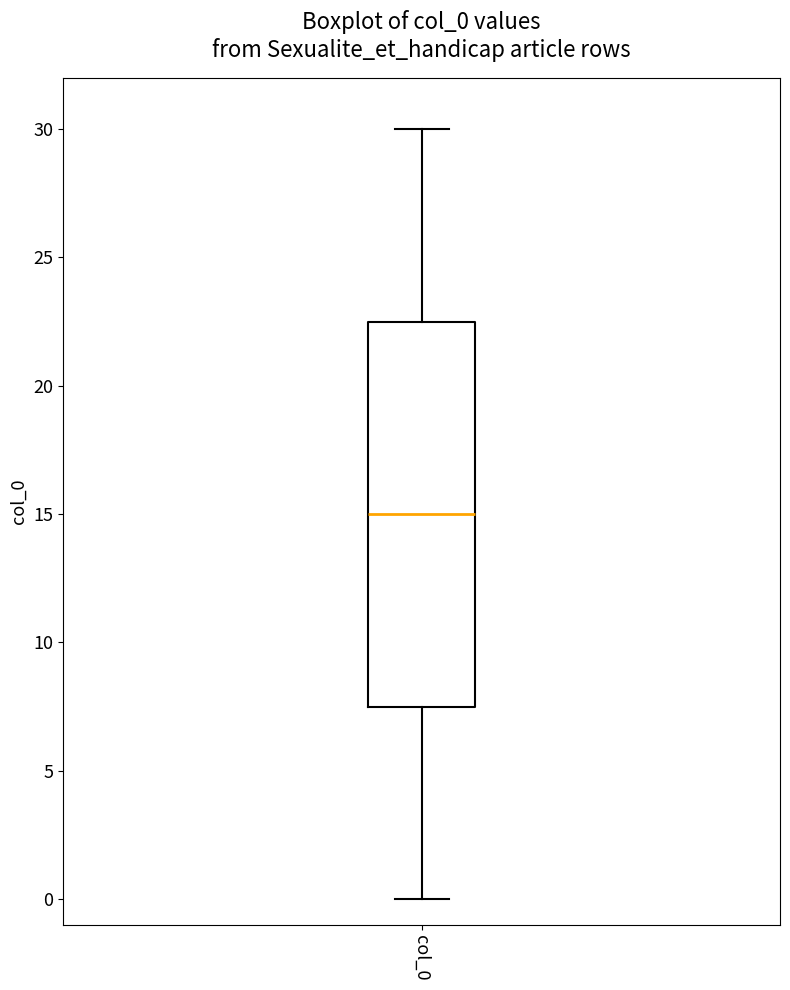

Read this box plot against the y-axis: the position of the median line, the range covered by the box, and the ends of both whiskers. The values are not printed on the chart, so give them approximately, as read against the axis.

median 15.0, box 7.5 to 22.5, whiskers 0.0 to 30.0